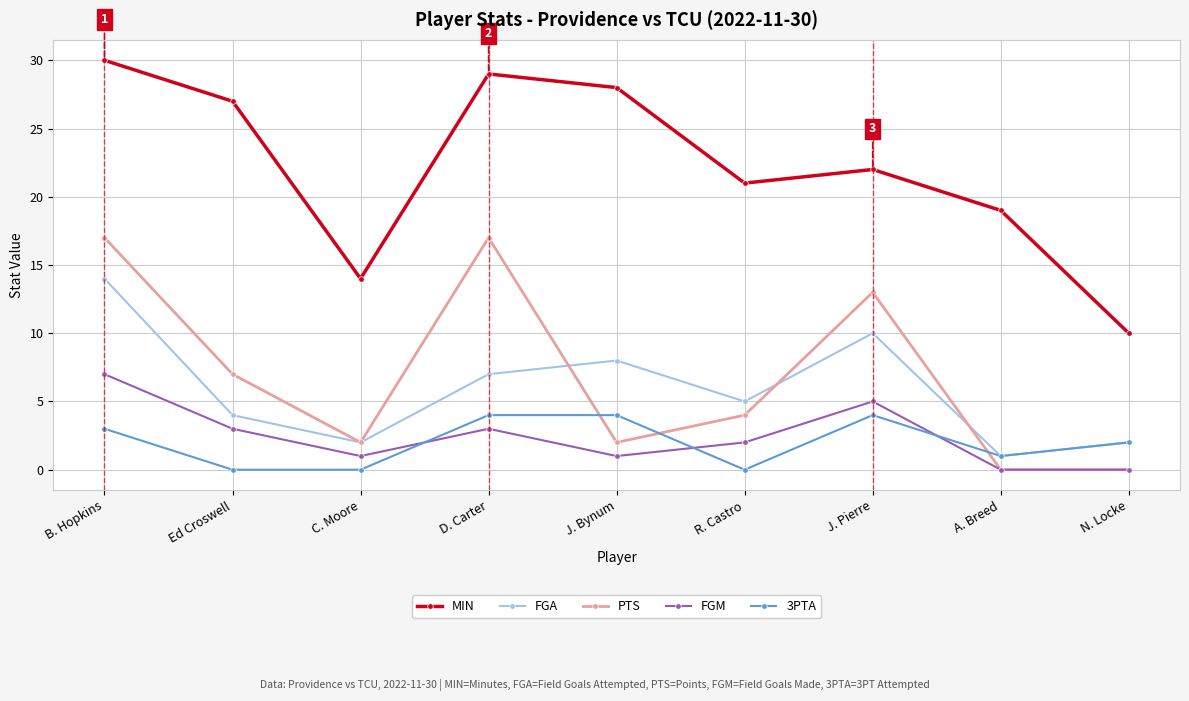

At which label does FGM reach its peak?

B. Hopkins